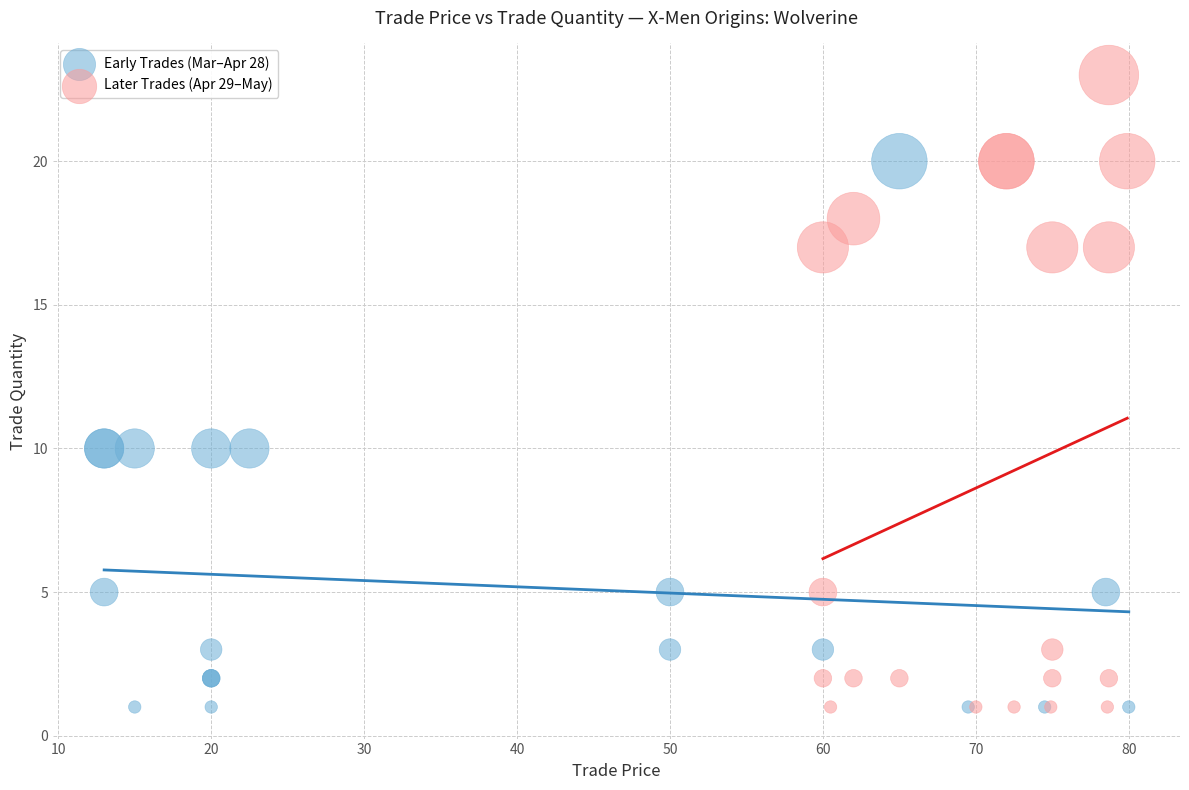

Which series has the largest Y range (max minus min)?

Later Trades (Apr 29–May)